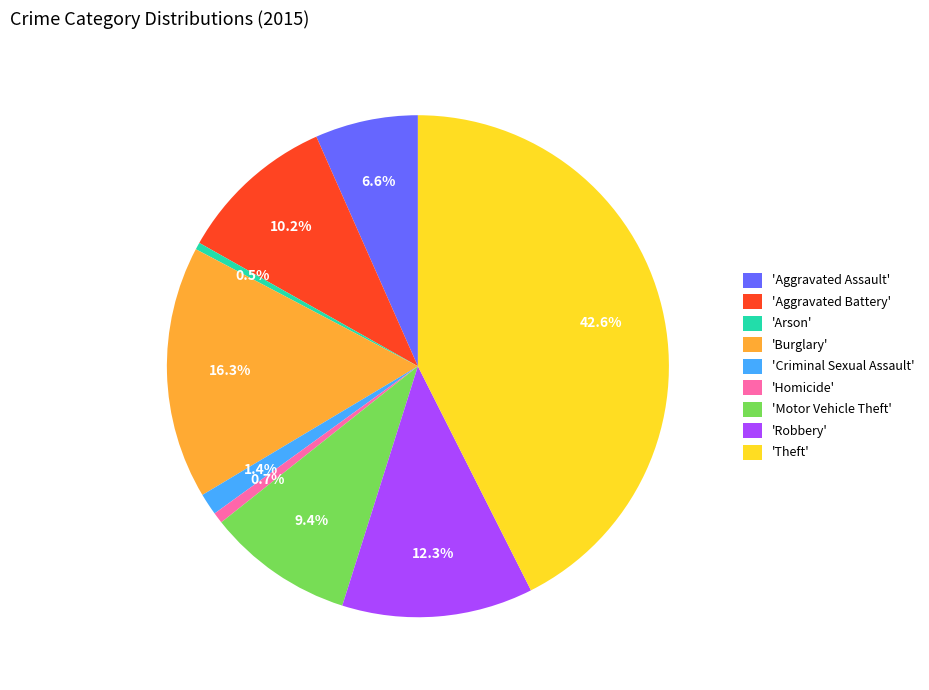

To the nearest percent, what is the difference between the largest and smallest slice percentages?

42%